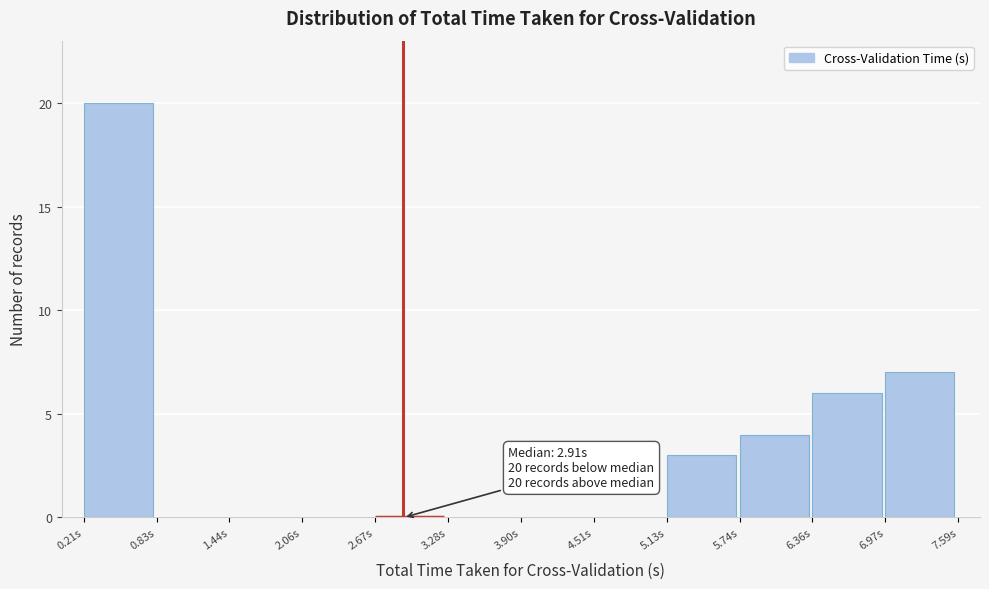

Which range on the x-axis has the tallest bar?

0.2 to 0.8